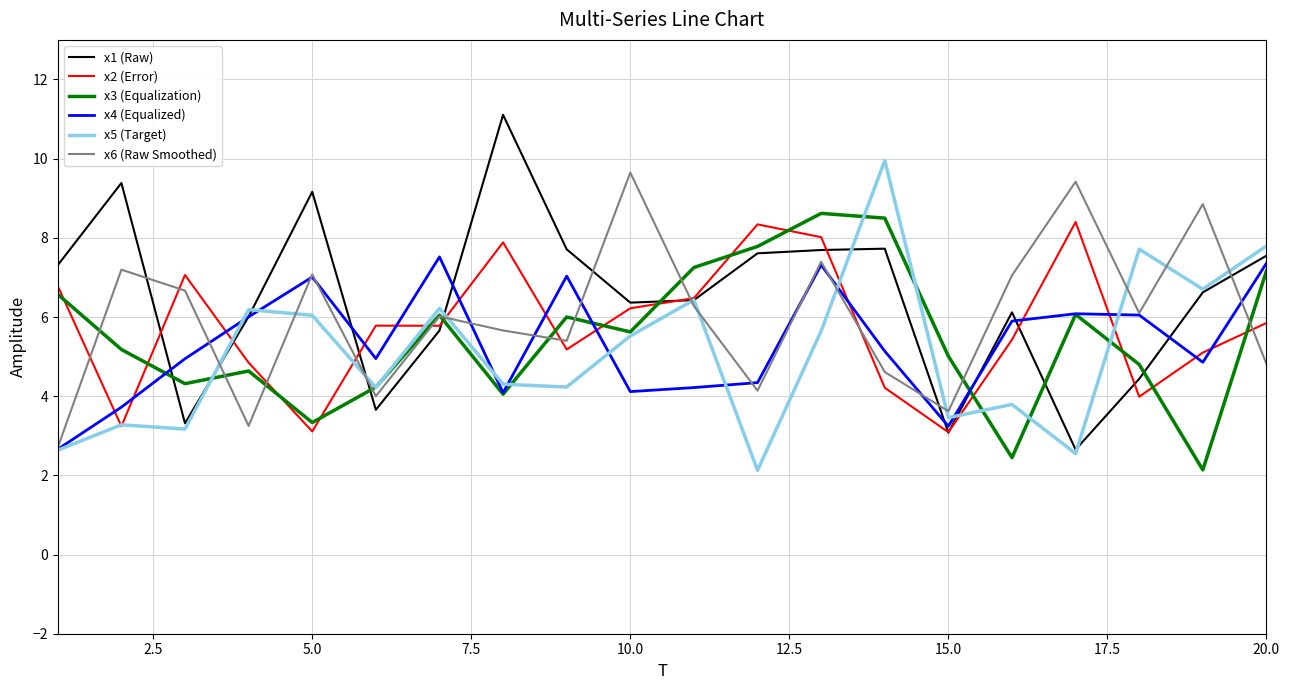

What is the average value of the x1 (Raw) series?

6.5